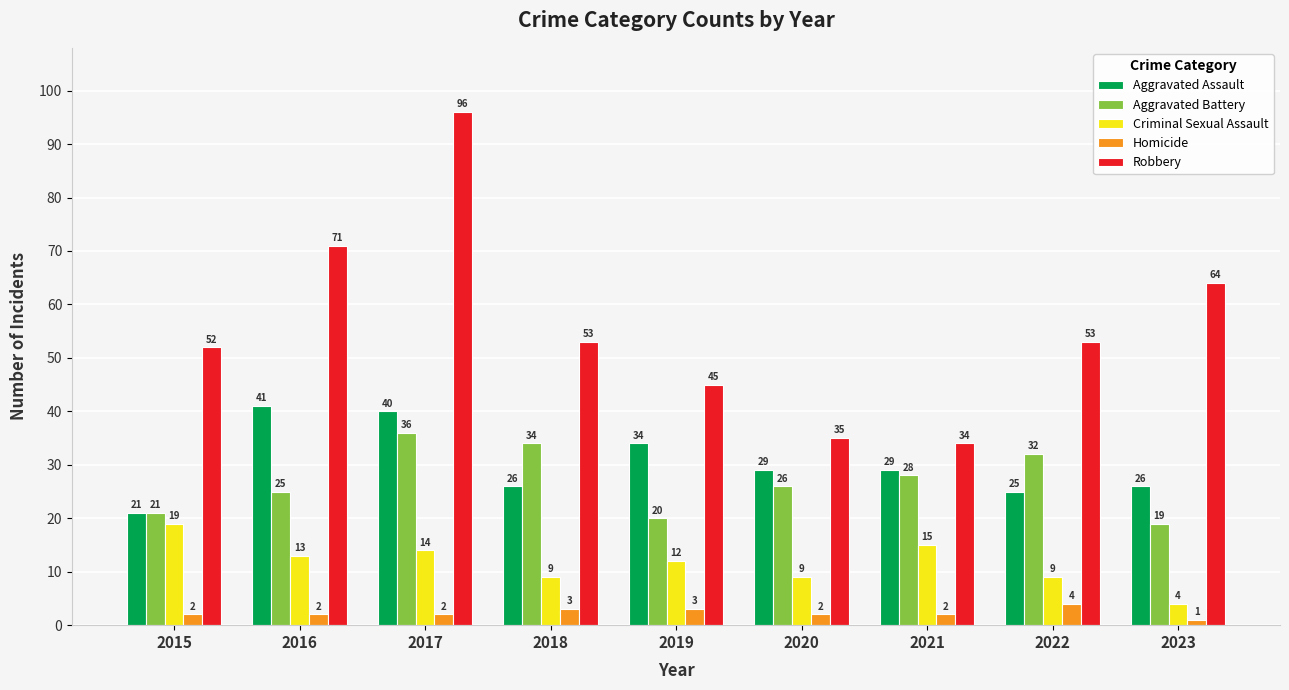

Which series has the widest spread of values?

Robbery